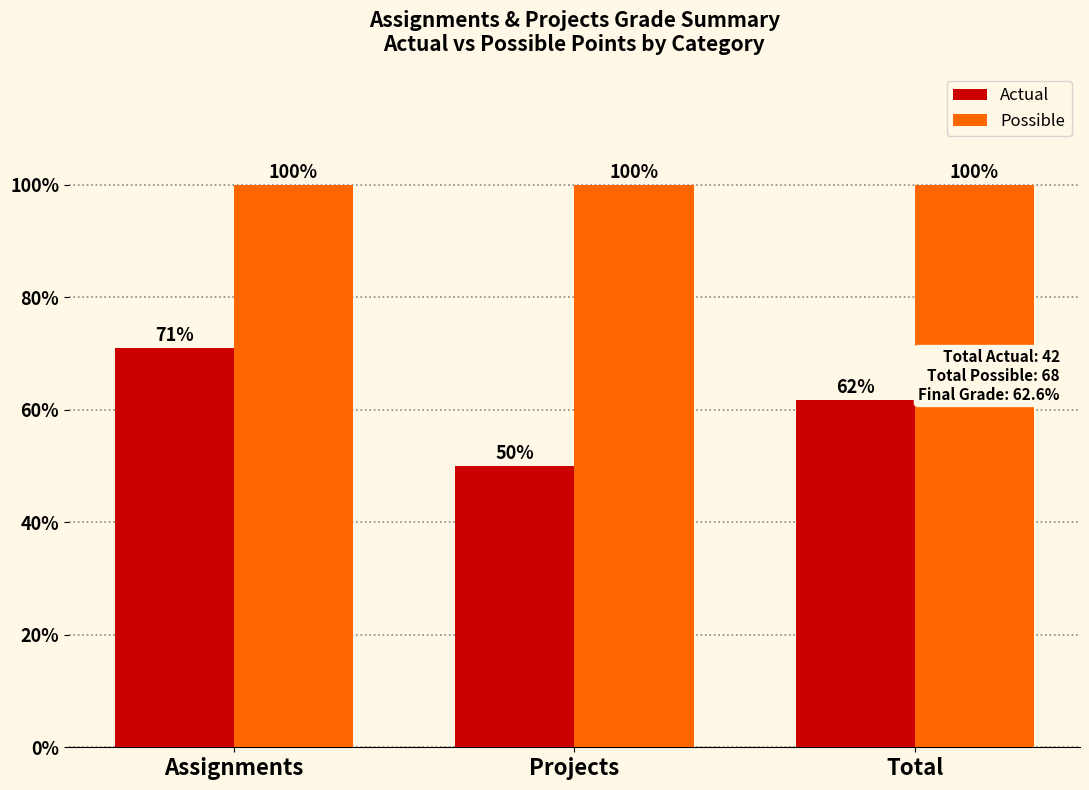

What is the value of the Possible bar at the 3rd from the left?

100.0